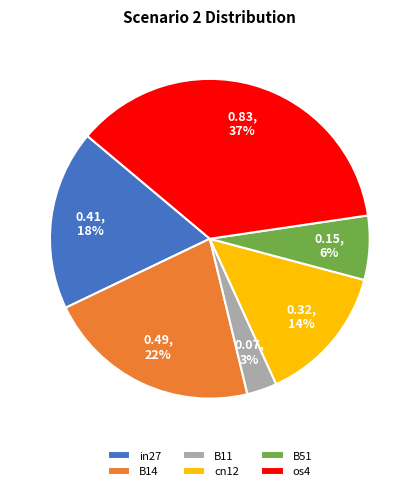

Is B51 the majority of the pie?

No